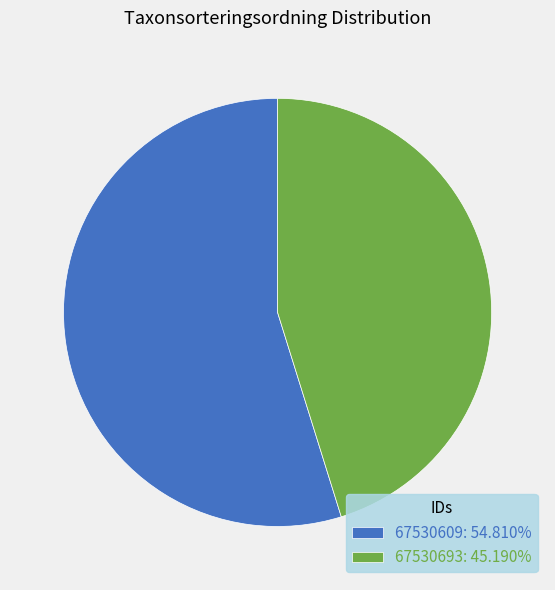

Between 67530693 and 67530609, which is larger?

67530609